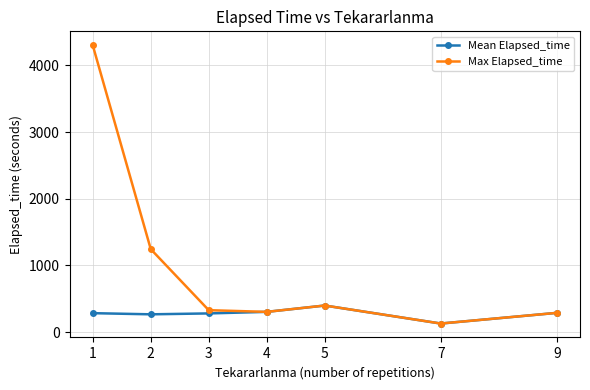

Is this an area chart (filled region under the line)?

No